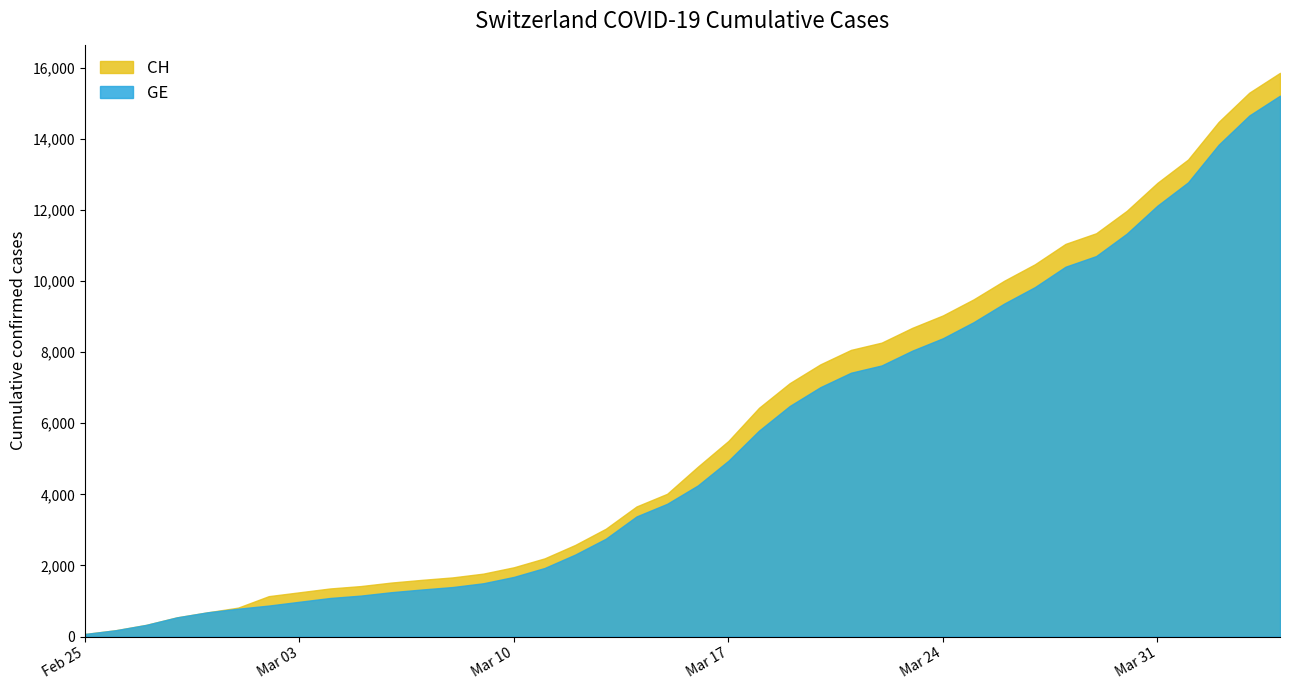

At how many categories does at least one series exceed 5577?

18